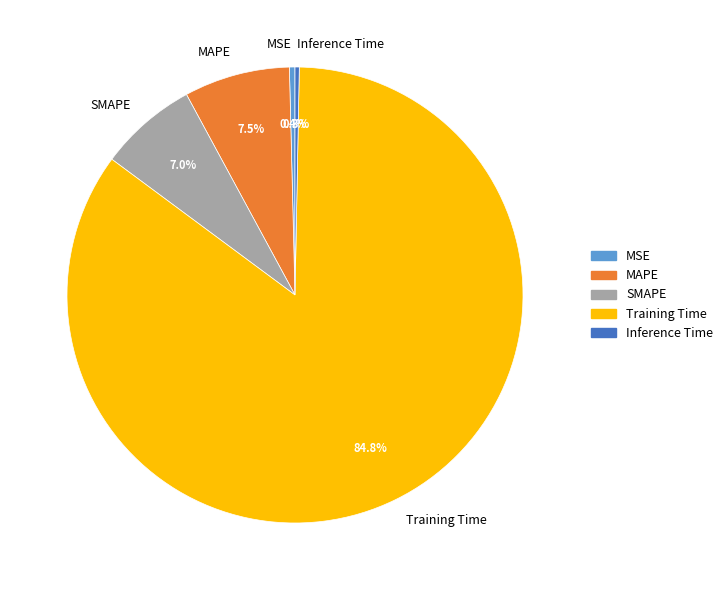

What is the largest slice in the pie chart?

Training Time